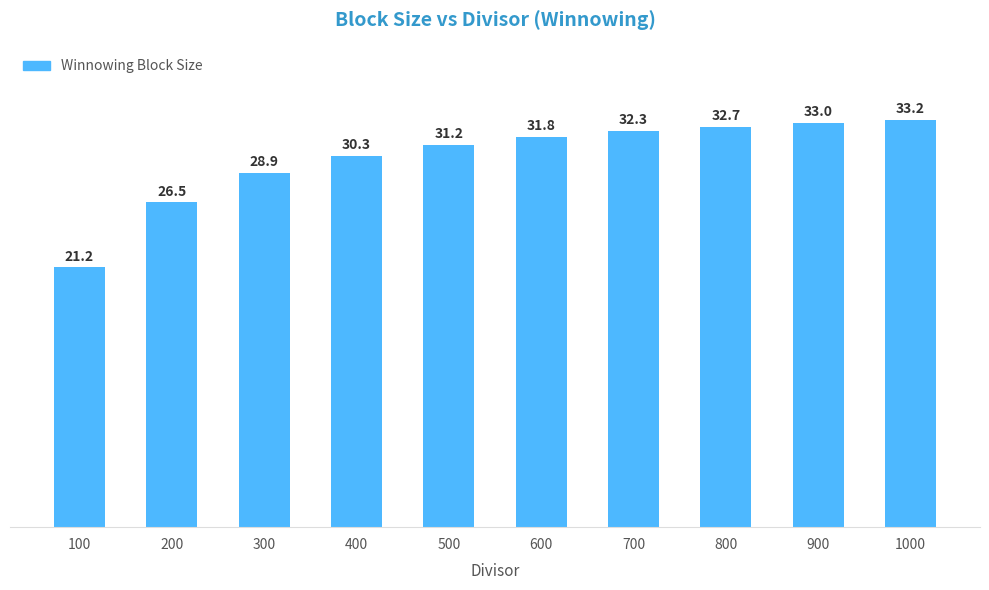

Reading right to left, extract all data points from this chart.

1000=33.2	900=33.0	800=32.7	700=32.3	600=31.8	500=31.2	400=30.3	300=28.9	200=26.5	100=21.2